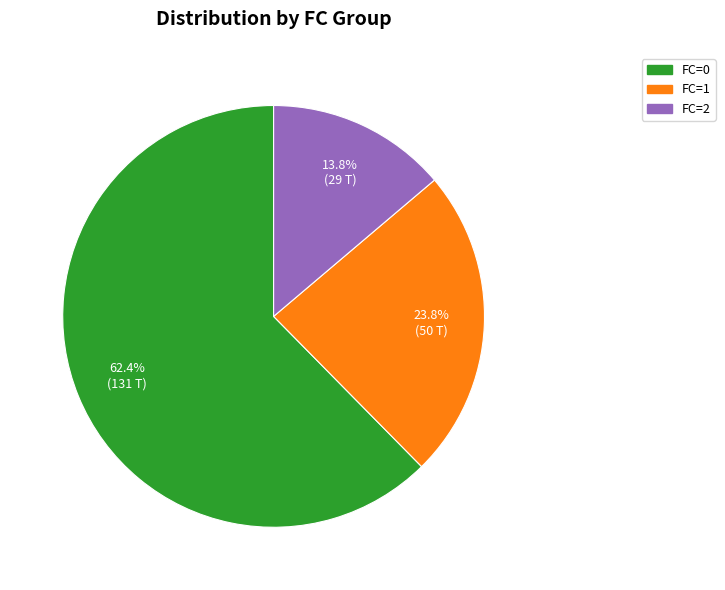

Does any single category account for the majority?

Yes